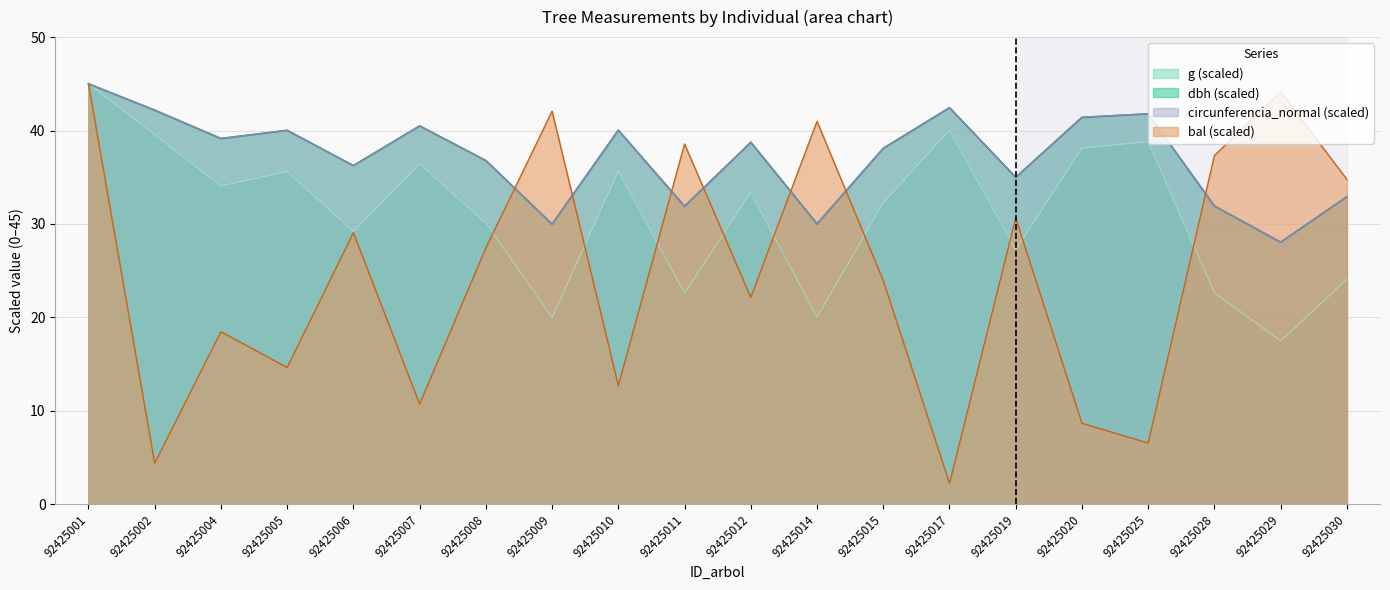

In bal, how many points are higher than both neighbors (excluding endpoints)?

7